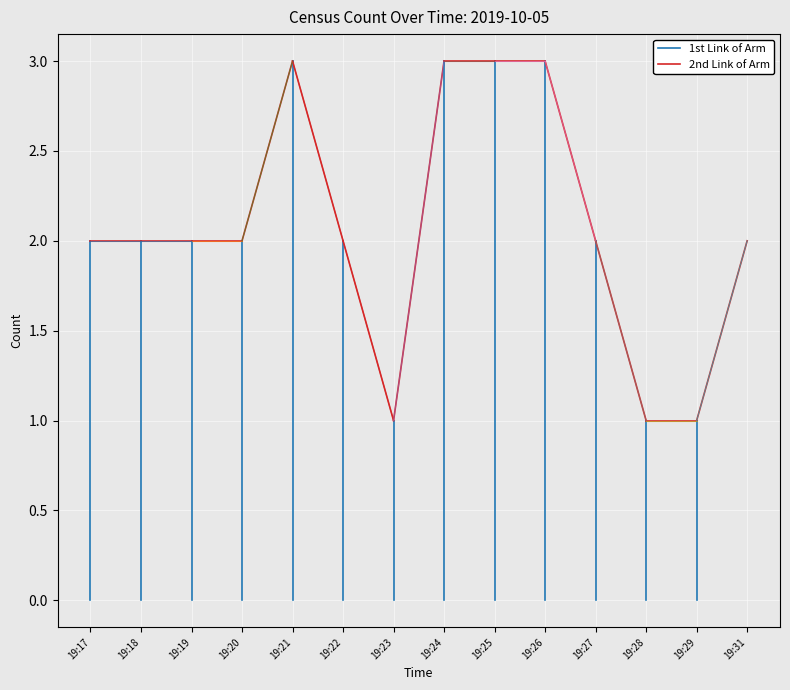

Does the chart display data point markers on the line(s)?

No